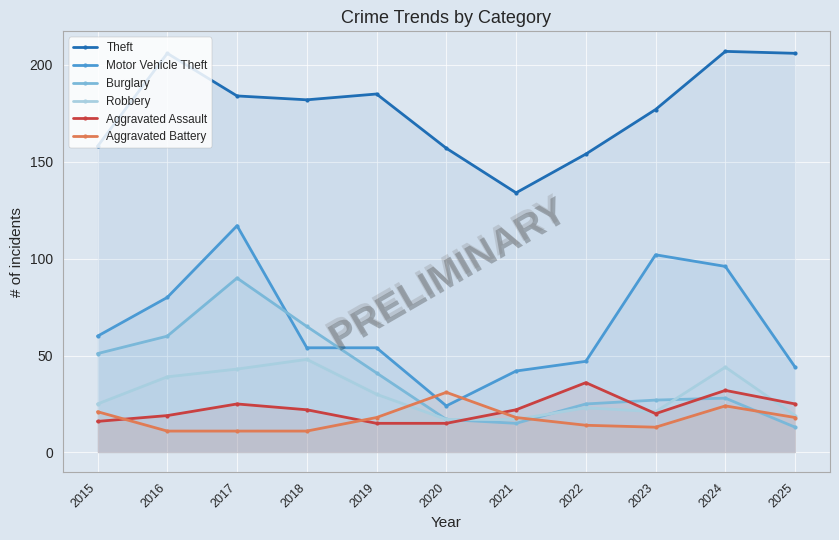

How many values in the Robbery series exceed 25?

5